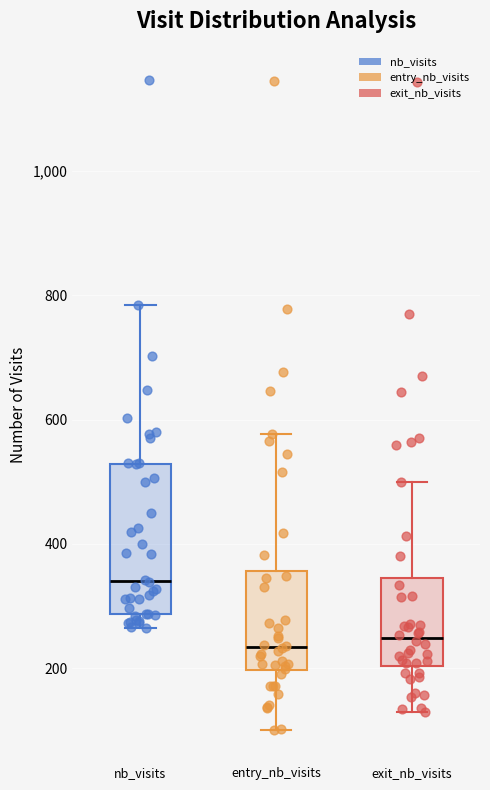

Where does the lower whisker of the box for nb_visits end on the y-axis? The values are not printed on the chart, so give them approximately, as read against the axis.

260